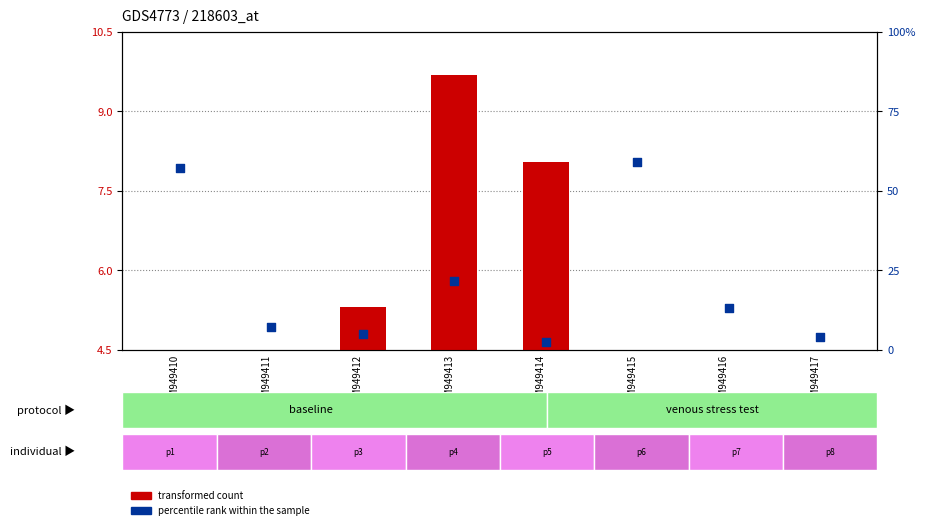

At which category is the sum across all series the highest?

GSM949413